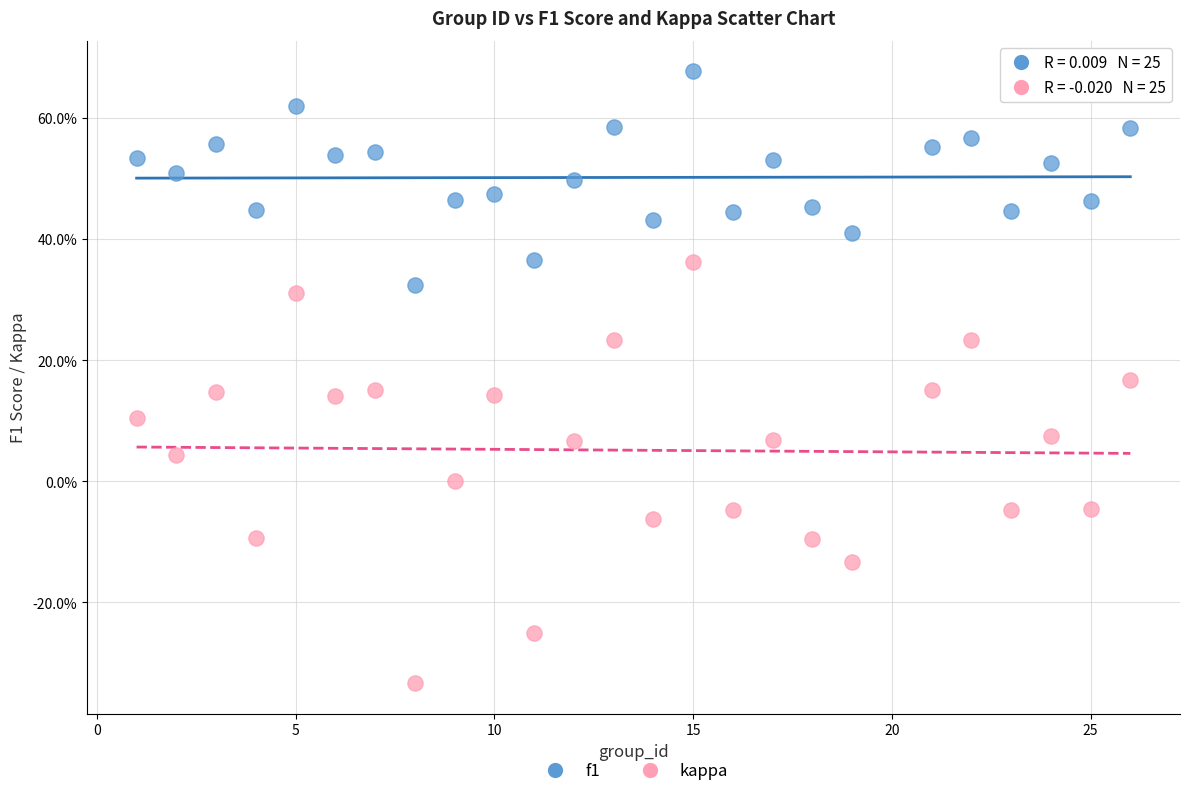

Which series has the largest Y range (max minus min)?

kappa